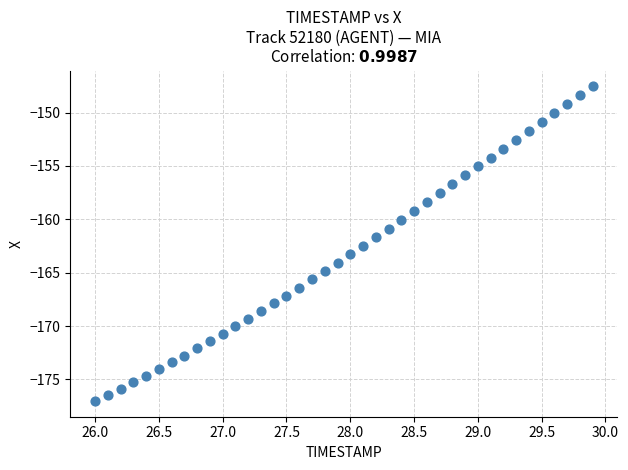

What is the range of X values (max minus min)?

3.9